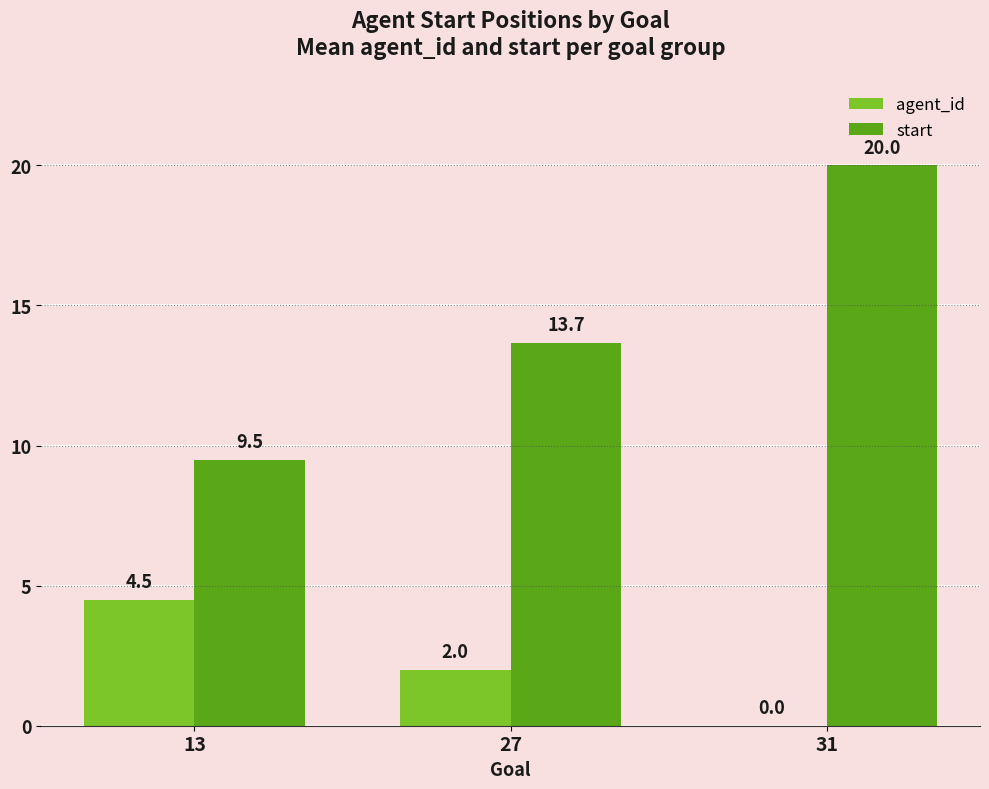

How many distinct data groups are displayed?

2